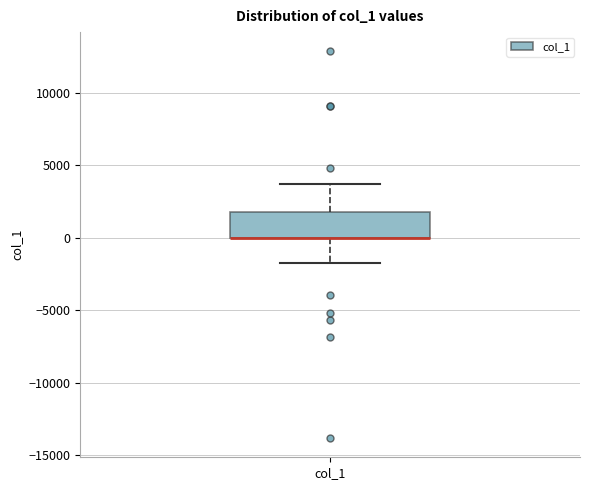

Transcribe this box plot: give where the median line is, the range the box spans, and where the two whiskers end, as read against the y-axis. The values are not printed on the chart, so give them approximately, as read against the axis.

median 0 (drawn on the box's lower edge), box 0 to 2000, whiskers -1500 to 3500